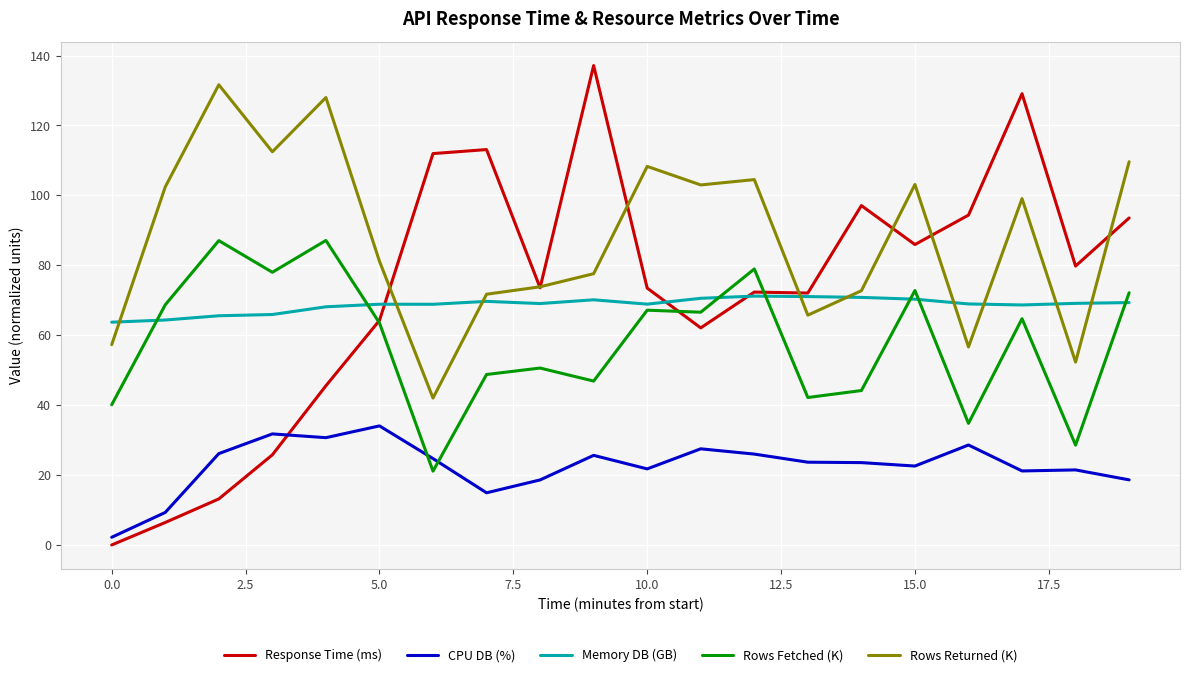

True or false: Rows Returned (K) and Memory DB (GB) cross at least once.

True